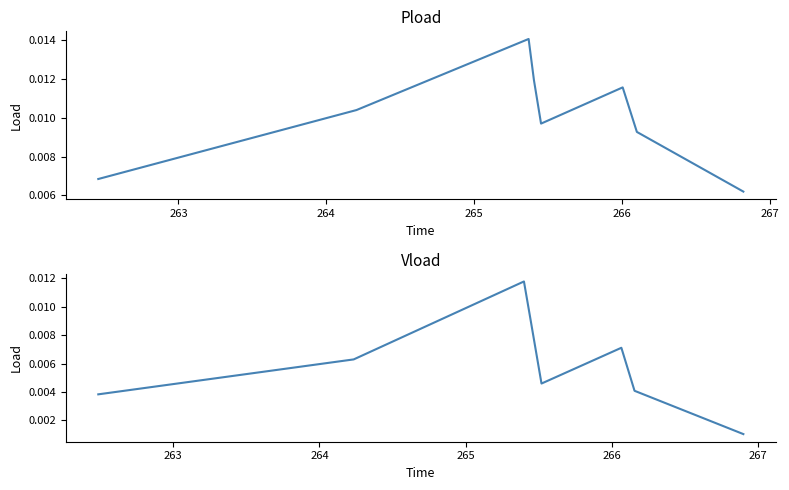

Which series has the largest total across all categories?

Pload